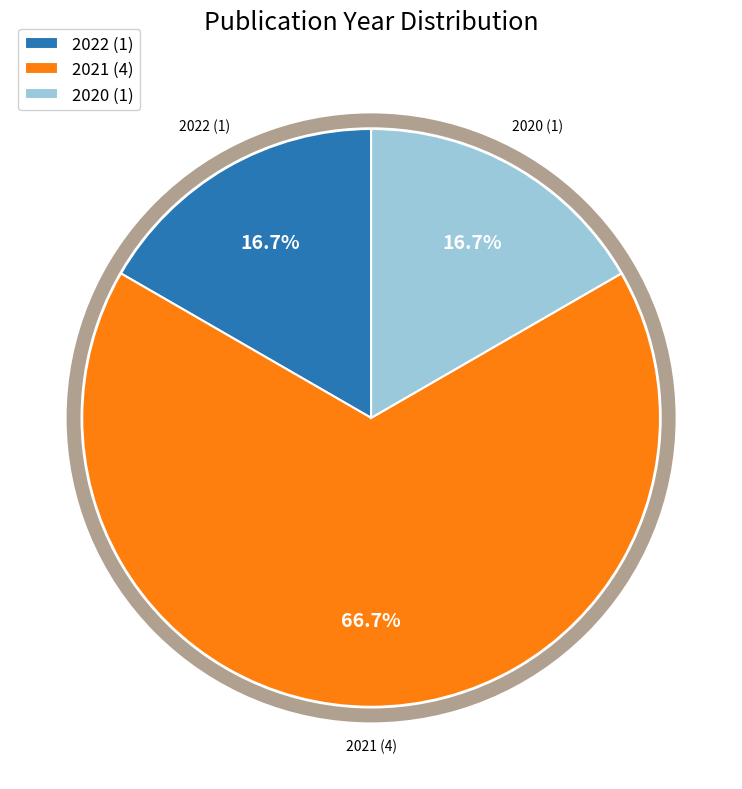

What percentage is the 2022 slice, to the nearest percent?

17%